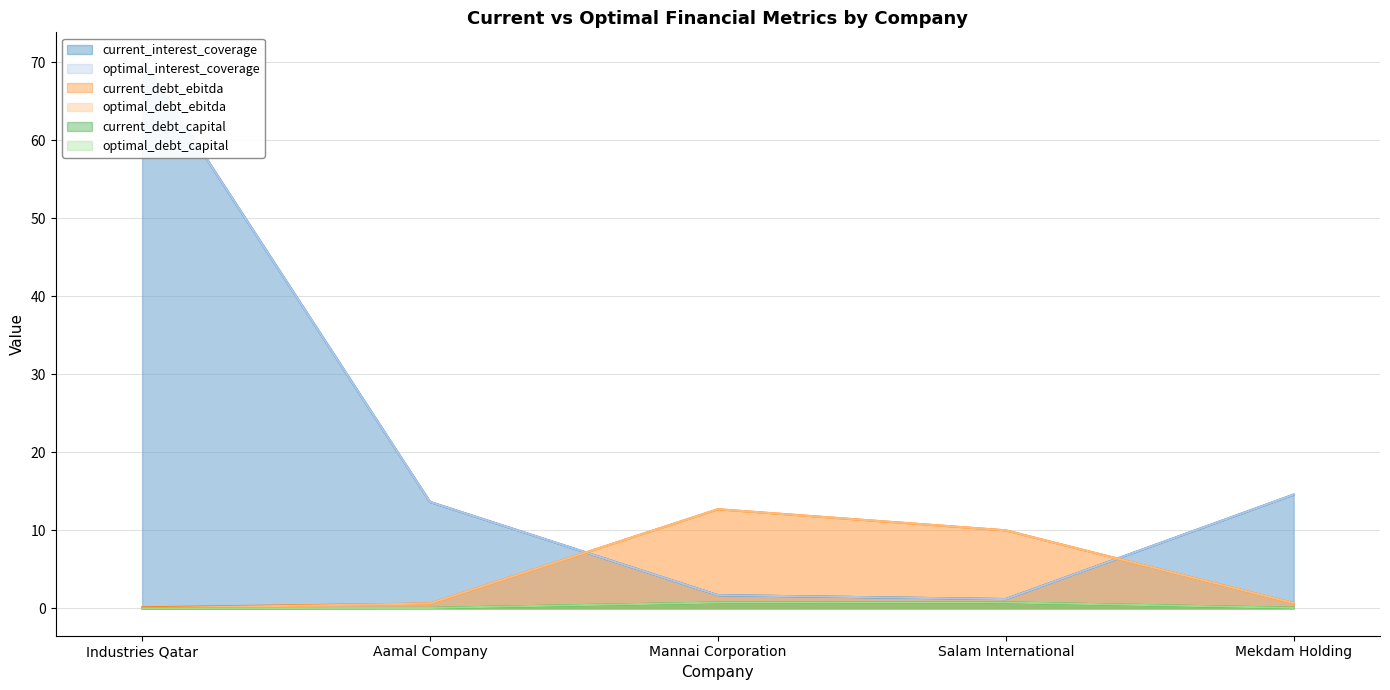

True or false: optimal_debt_capital has a value of 0.7 at Salam International.

True